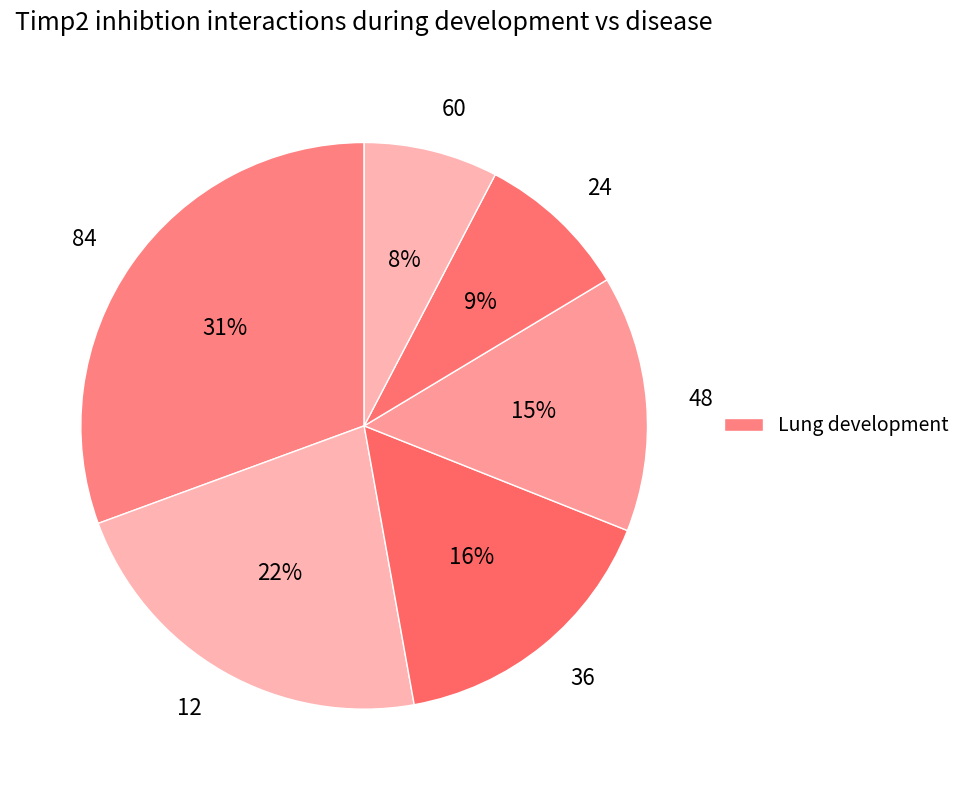

What percentage is the 48 slice, to the nearest percent?

15%